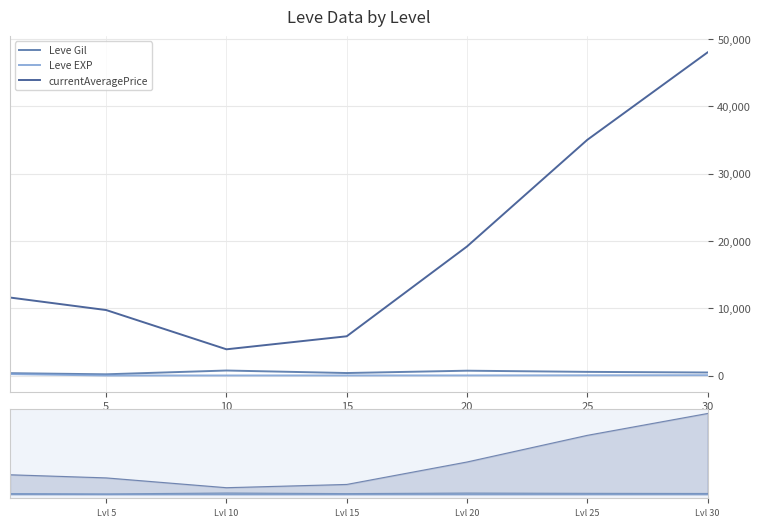

Between 20 and 25, which is larger?

20